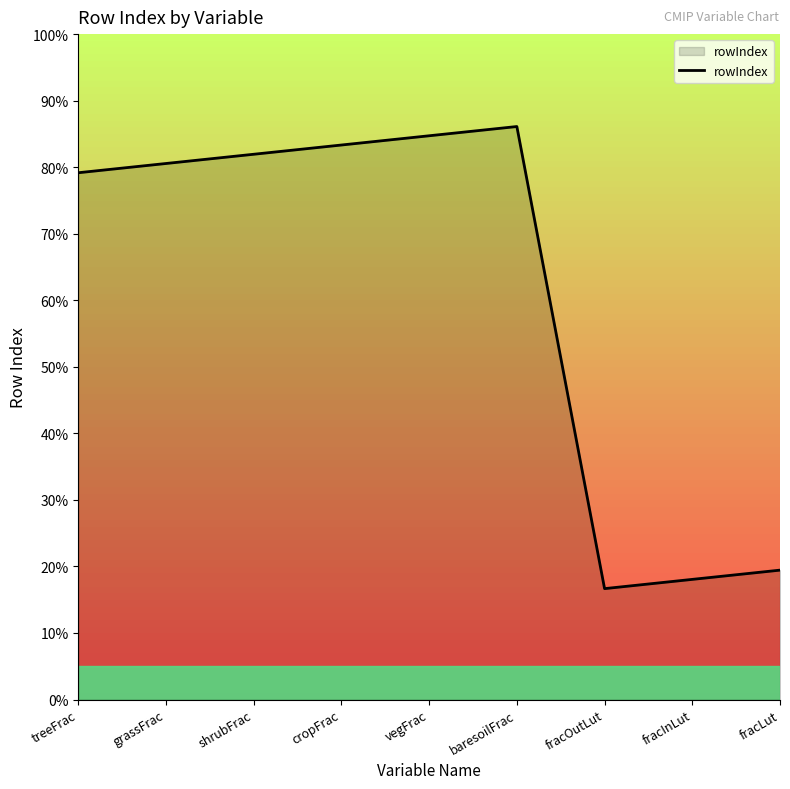

What is the maximum value shown in the chart?

86.1